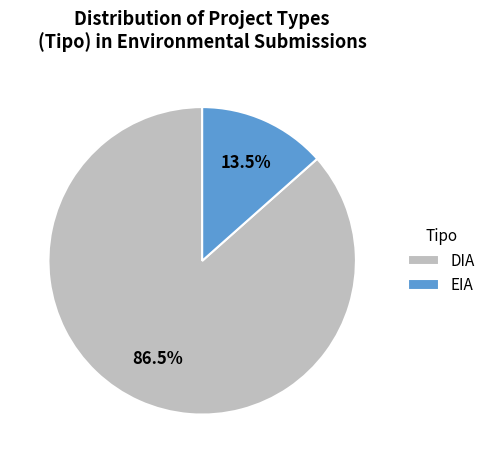

What portion of the pie excludes EIA?

86.5%